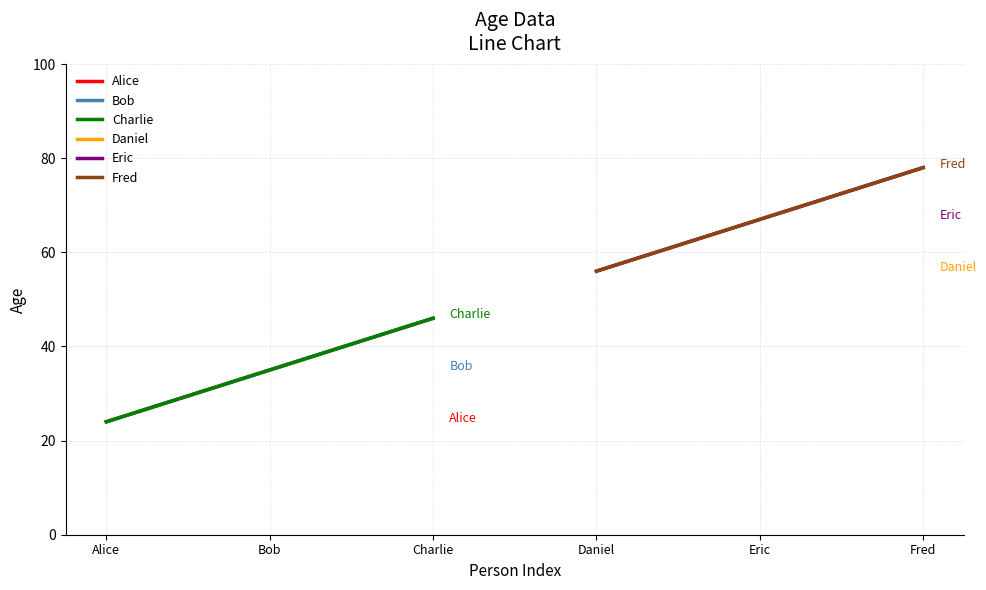

Reading right to left, transcribe all the data shown in this chart.

Alice: 46	35	24
Bob: 46	35	24
Charlie: 46	35	24
Daniel: 78	67	56
Eric: 78	67	56
Fred: 78	67	56